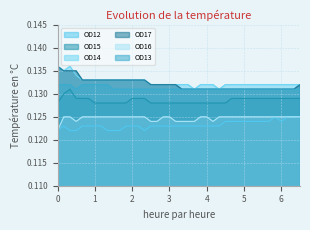

How many lines are shown in the chart?

6